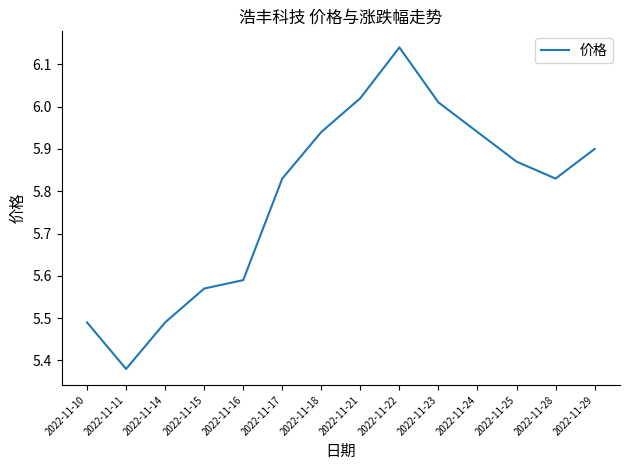

What is the difference between the values at 2022-11-11 and 2022-11-24?

0.6